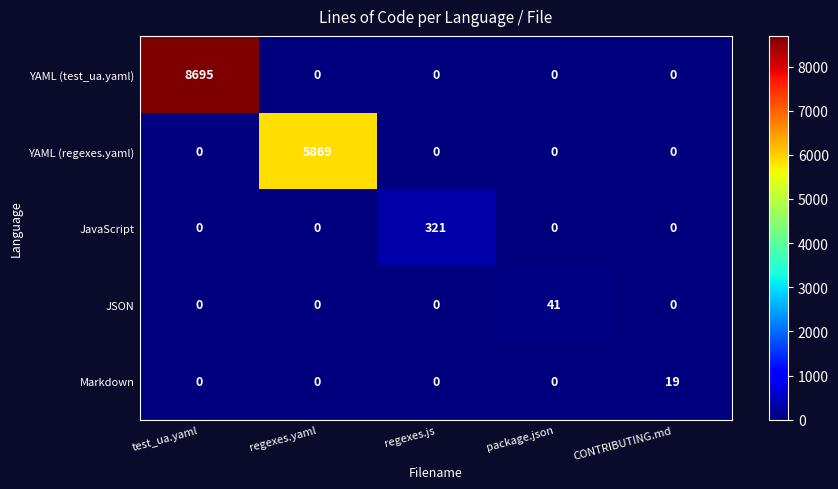

At how many categories does at least one series exceed 7471?

1